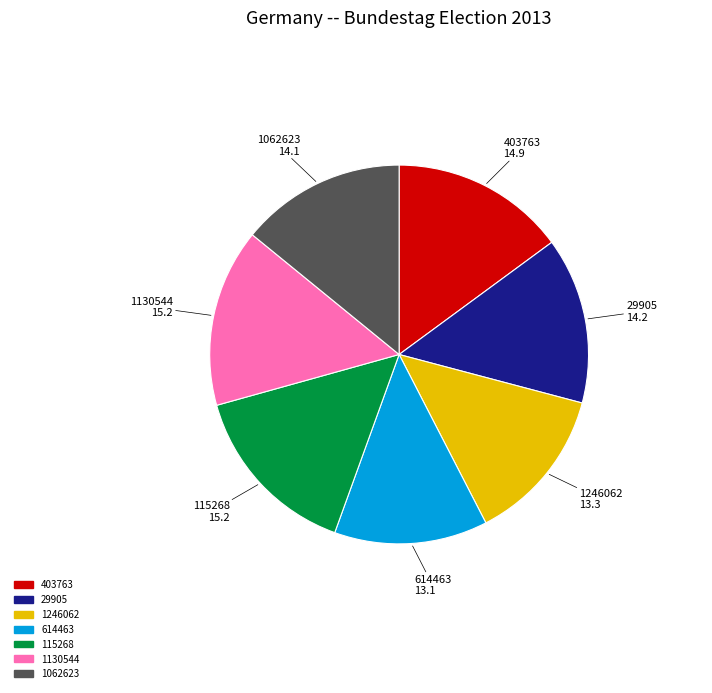

The 614463 slice represents 27% of the pie. True or false?

False